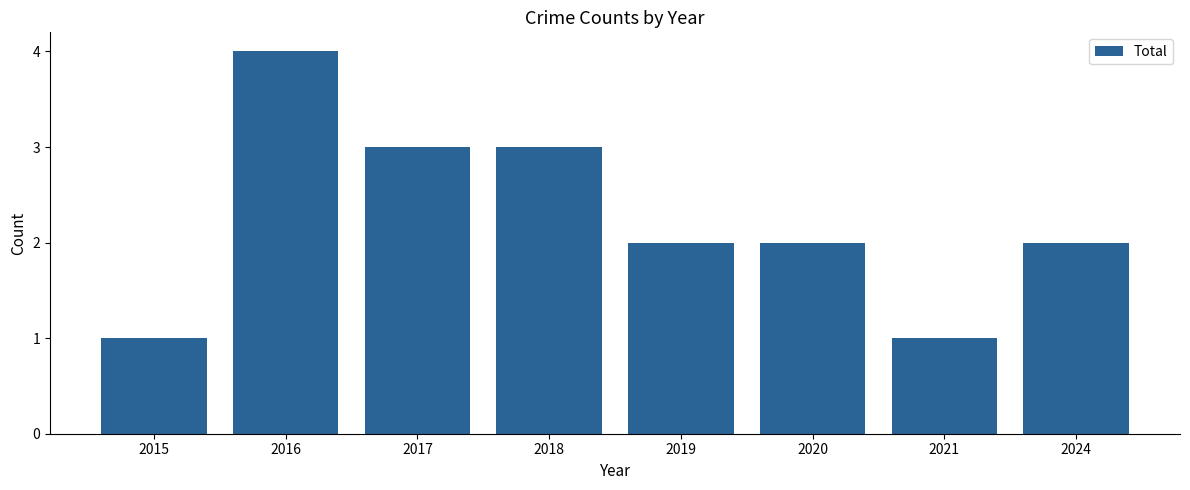

What is the ratio of the value at 2016 to the value at 2021?

4.0